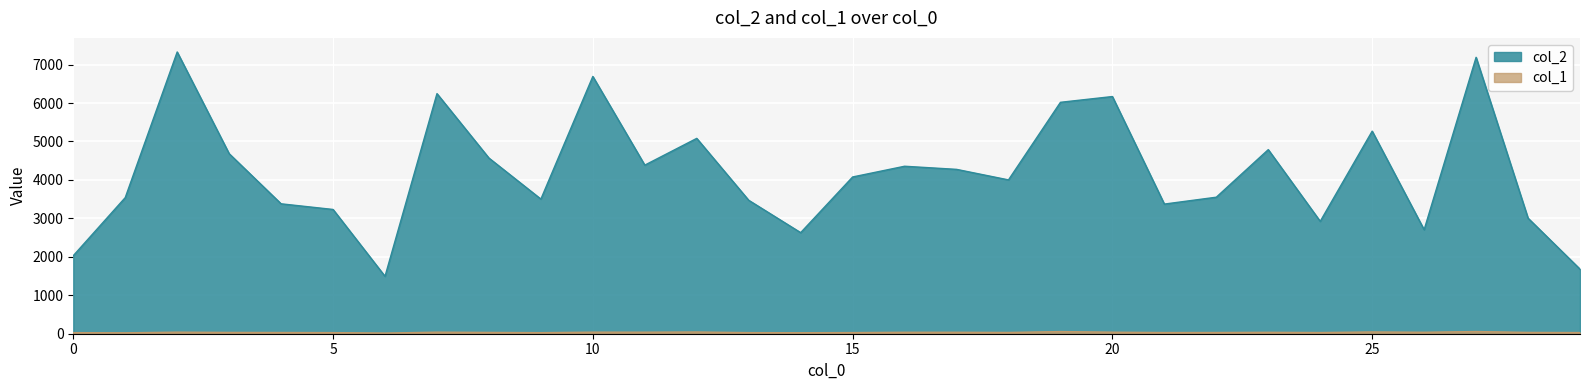

Is it true that col_1 equals 46 at 29?

False